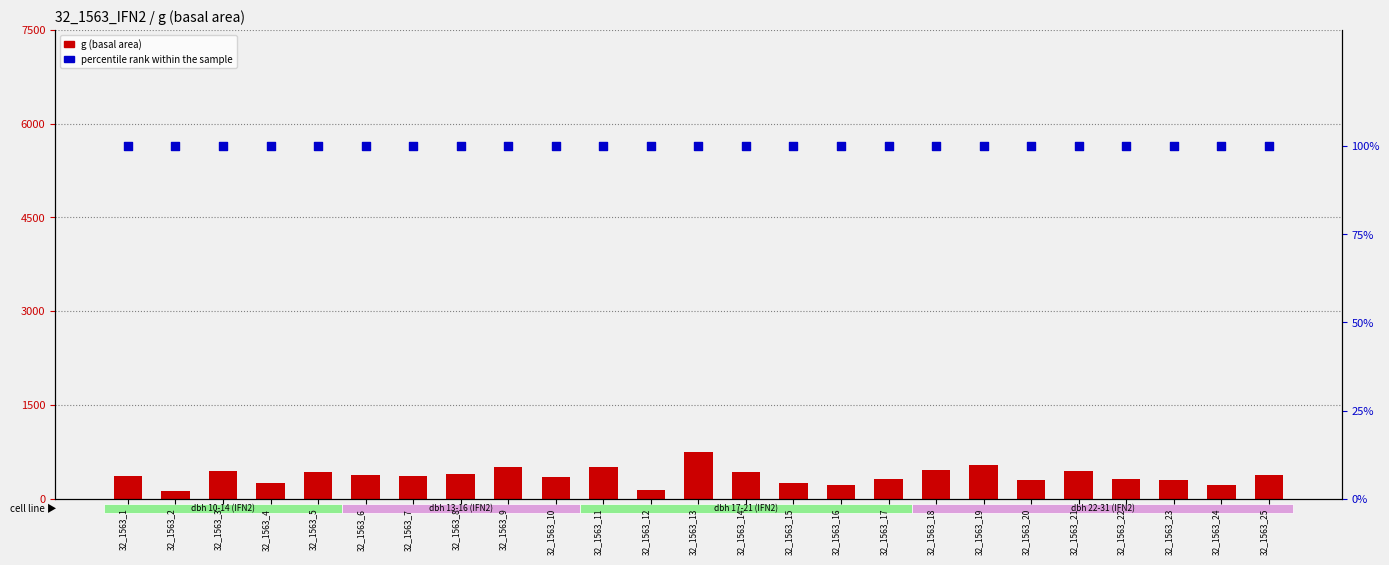

What are all the series names shown in the legend?

g (basal area), percentile rank within the sample